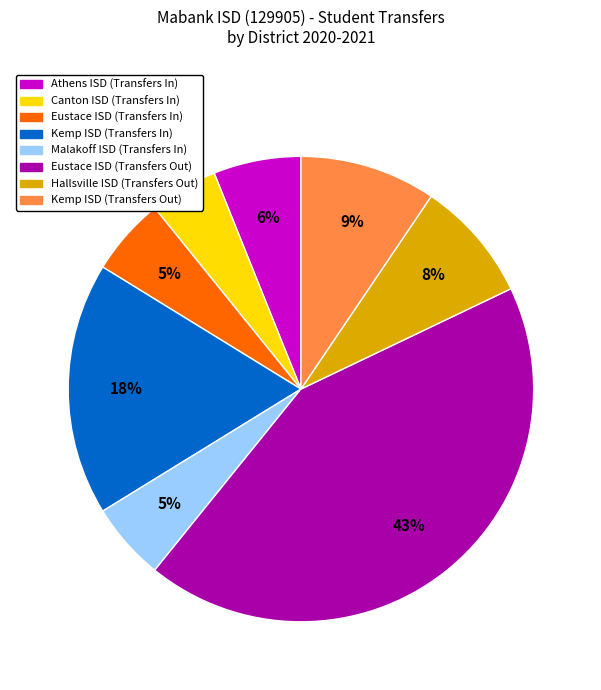

Which slice is the largest?

Eustace ISD (Transfers Out)